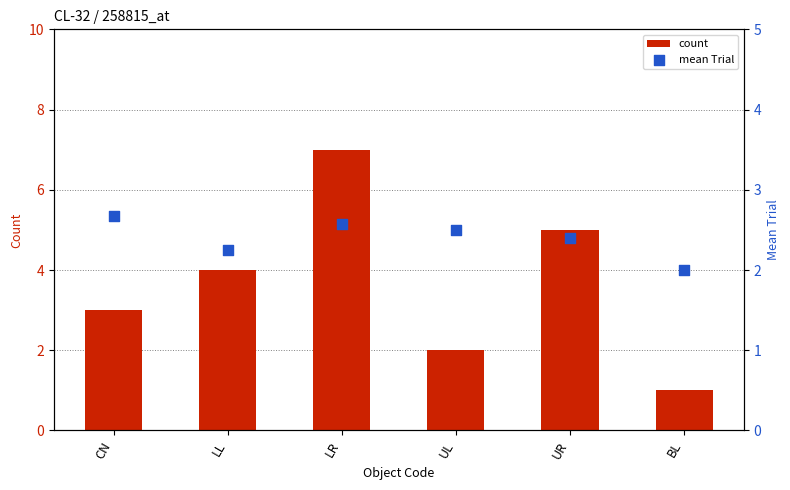

Is the value of count at CN greater than the value of mean Trial at BL?

Yes